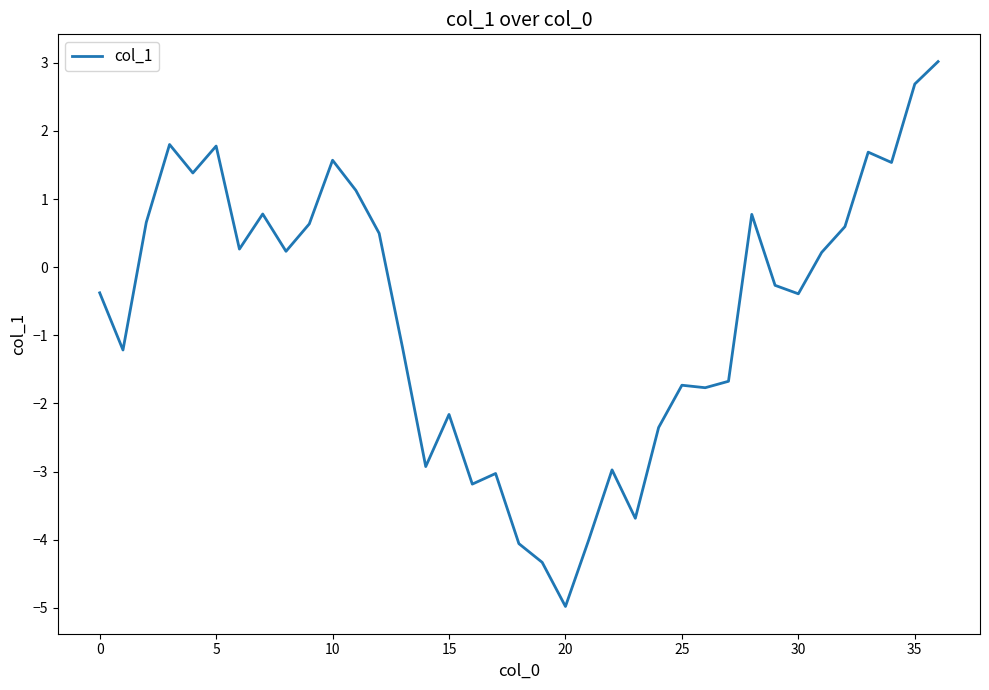

What is the maximum value shown in the chart?

3.0